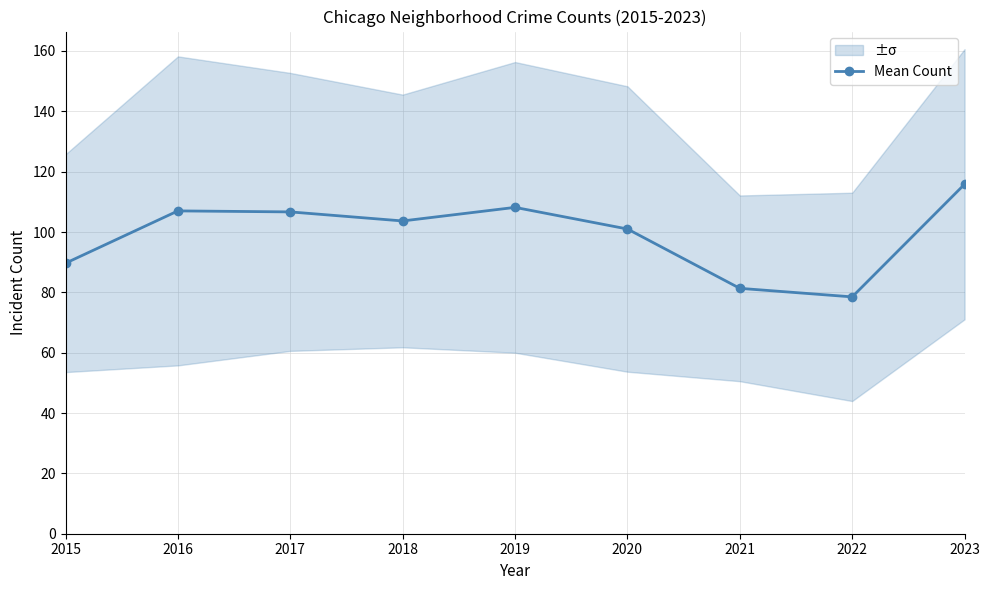

Which category has the highest value across all series?

2023